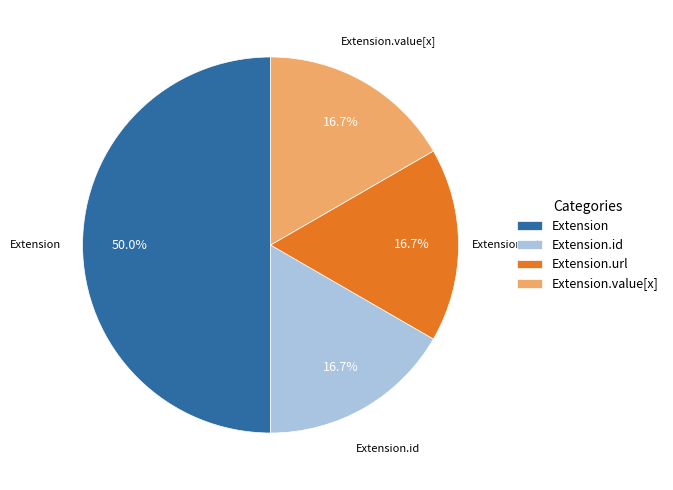

Combined, do Extension and Extension.value[x] account for over 50%?

Yes